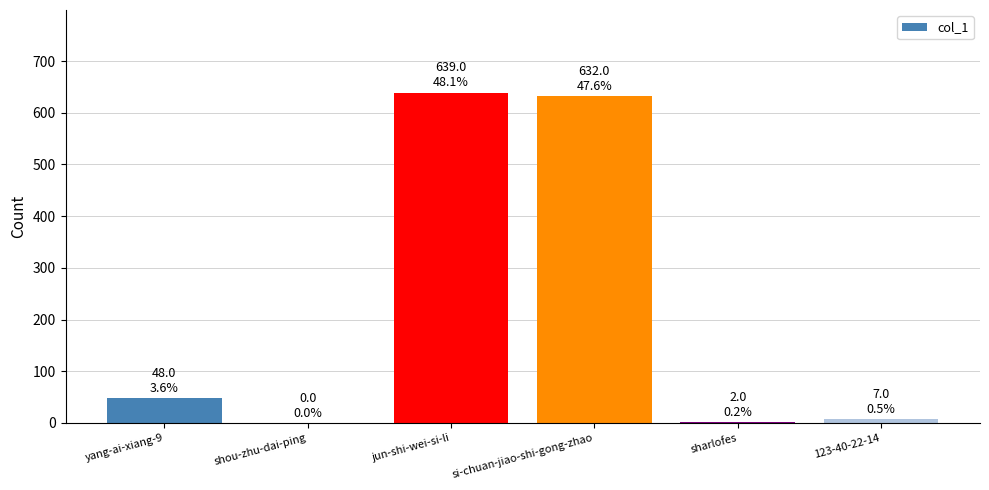

Are the bars horizontal?

No